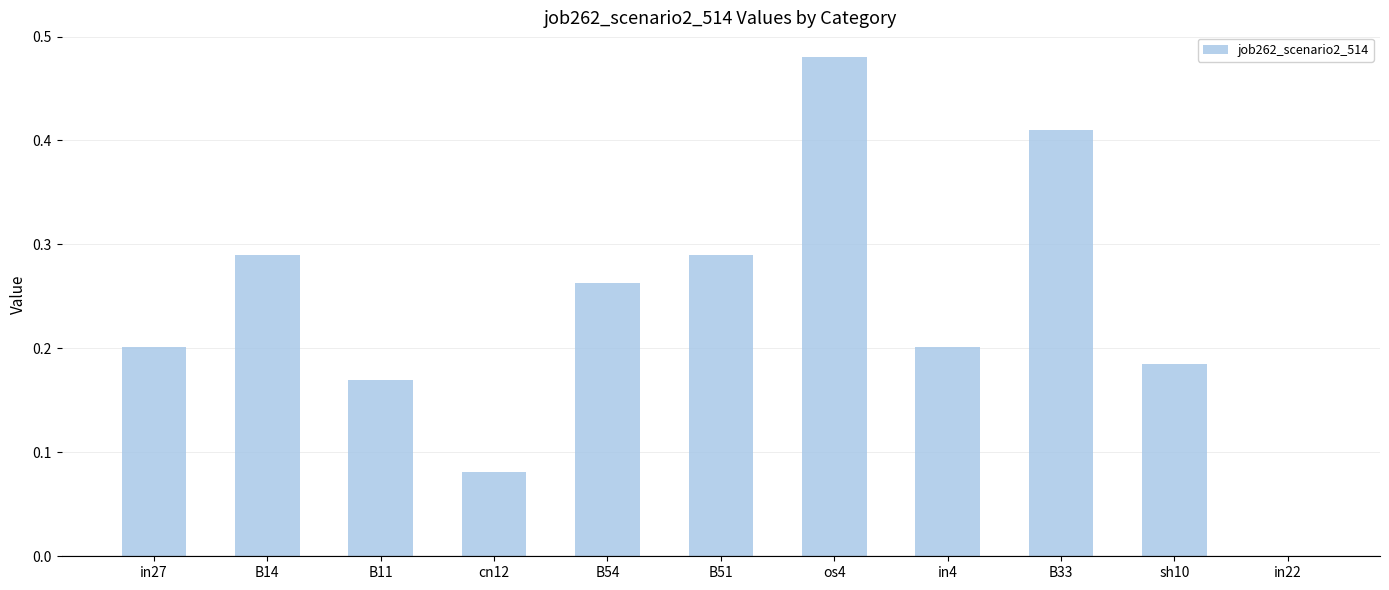

What is the sum of the values at in27 and B33?

0.6